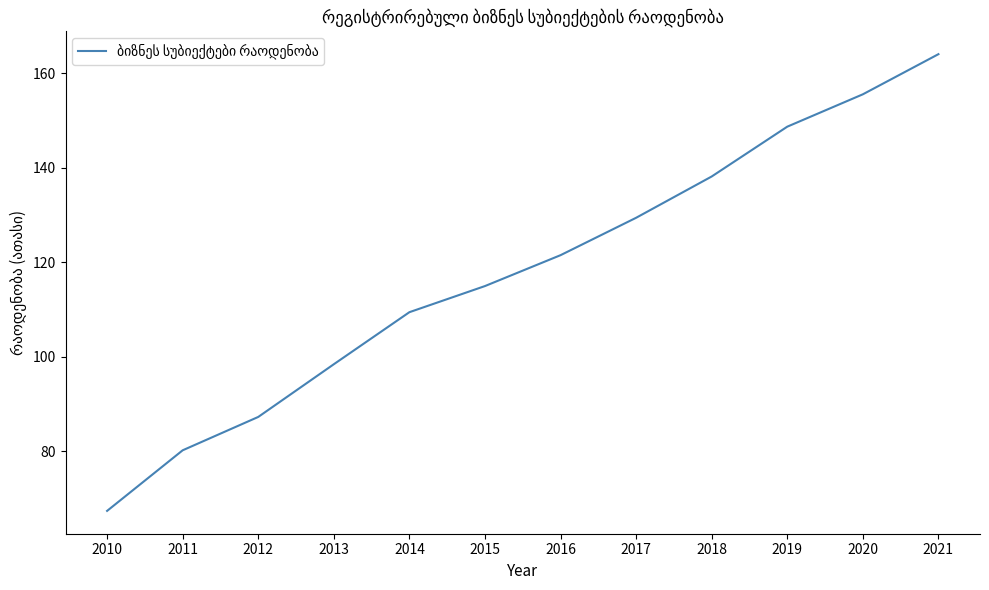

Approximately how many times larger is the value at 2018 compared to 2017?

1.1